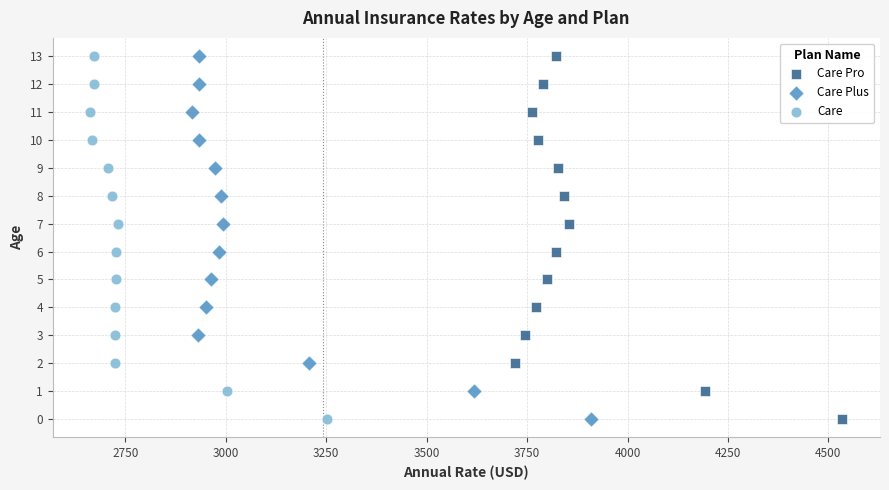

What are all the series names shown in the legend?

Care Pro, Care Plus, Care